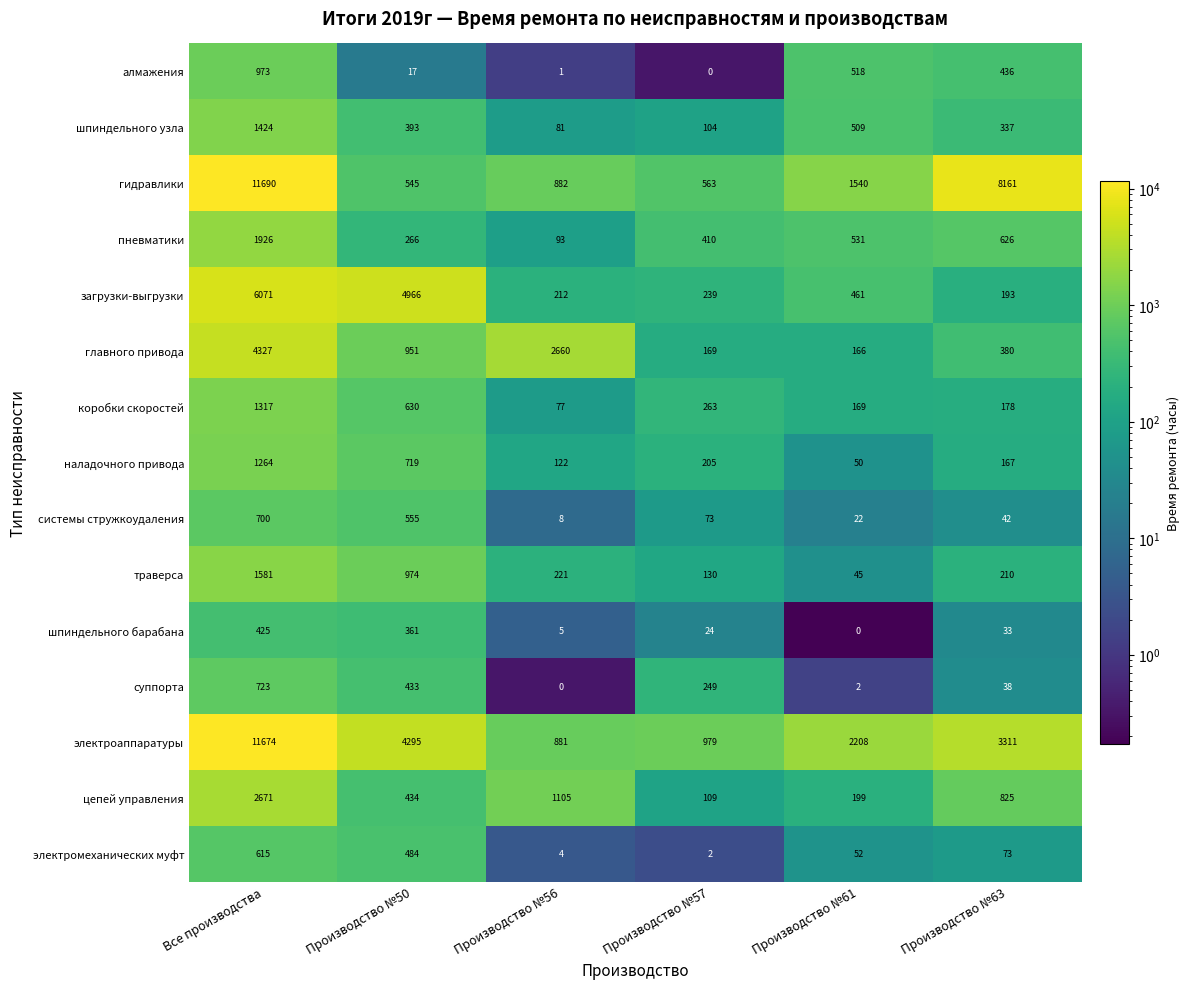

What value does the шпиндельного барабана series have at Производство №63?

33